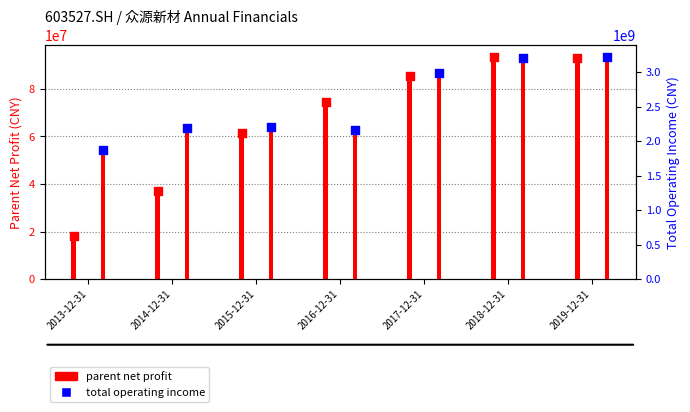

Which series reaches the minimum Y coordinate?

parent net profit